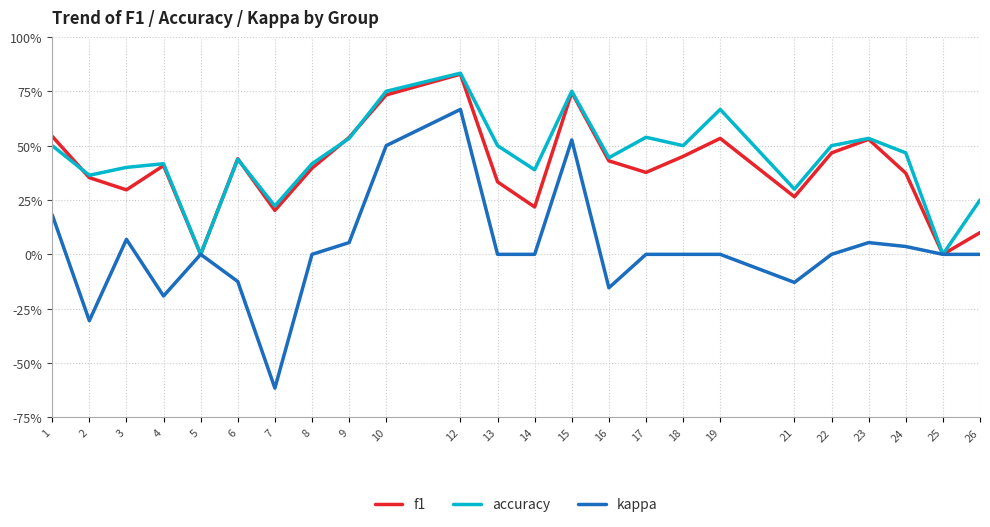

True or false: accuracy has a value of 0.5 at 1.

True